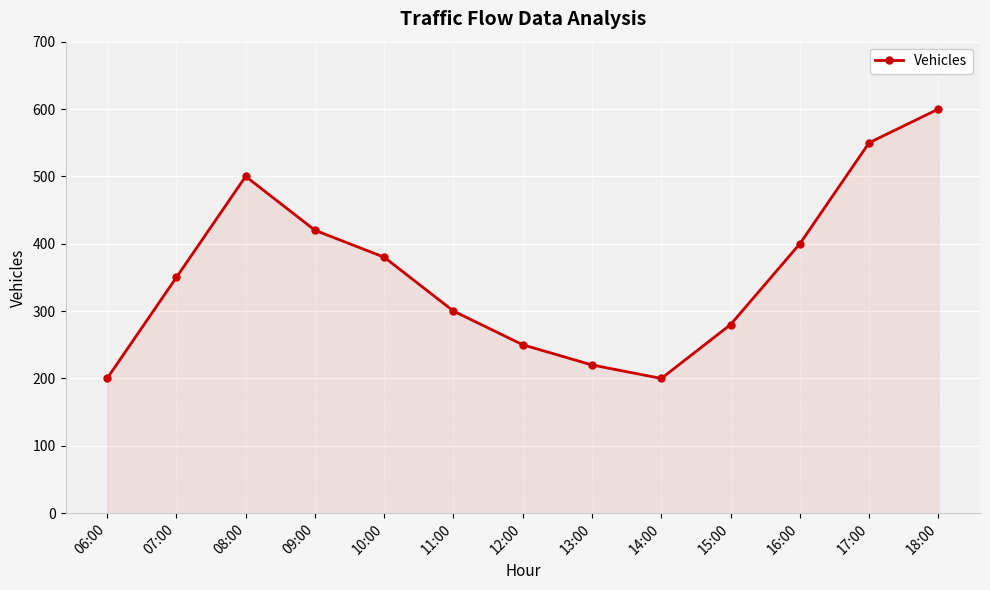

Which label corresponds to the largest value in the chart?

18:00